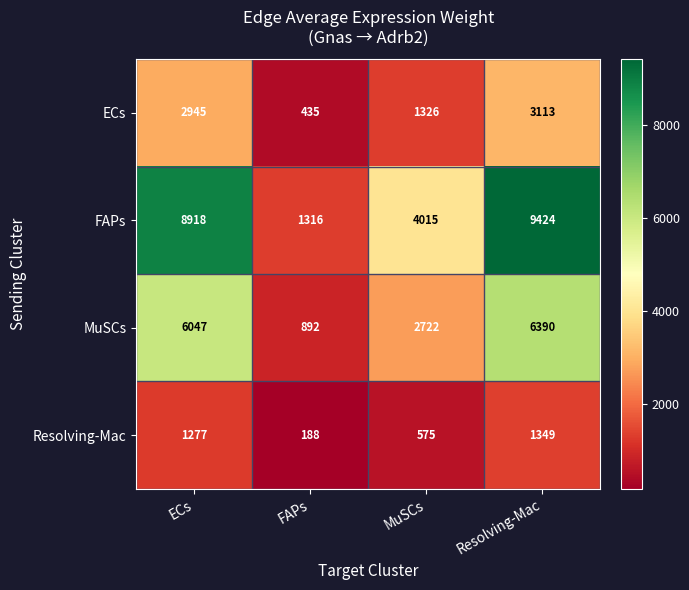

Reading left to right, transcribe all the data shown in this chart.

ECs: ECs=2945	FAPs=435	MuSCs=1326	Resolving-Mac=3113
FAPs: ECs=8918	FAPs=1316	MuSCs=4015	Resolving-Mac=9424
MuSCs: ECs=6047	FAPs=892	MuSCs=2722	Resolving-Mac=6390
Resolving-Mac: ECs=1277	FAPs=188	MuSCs=575	Resolving-Mac=1349